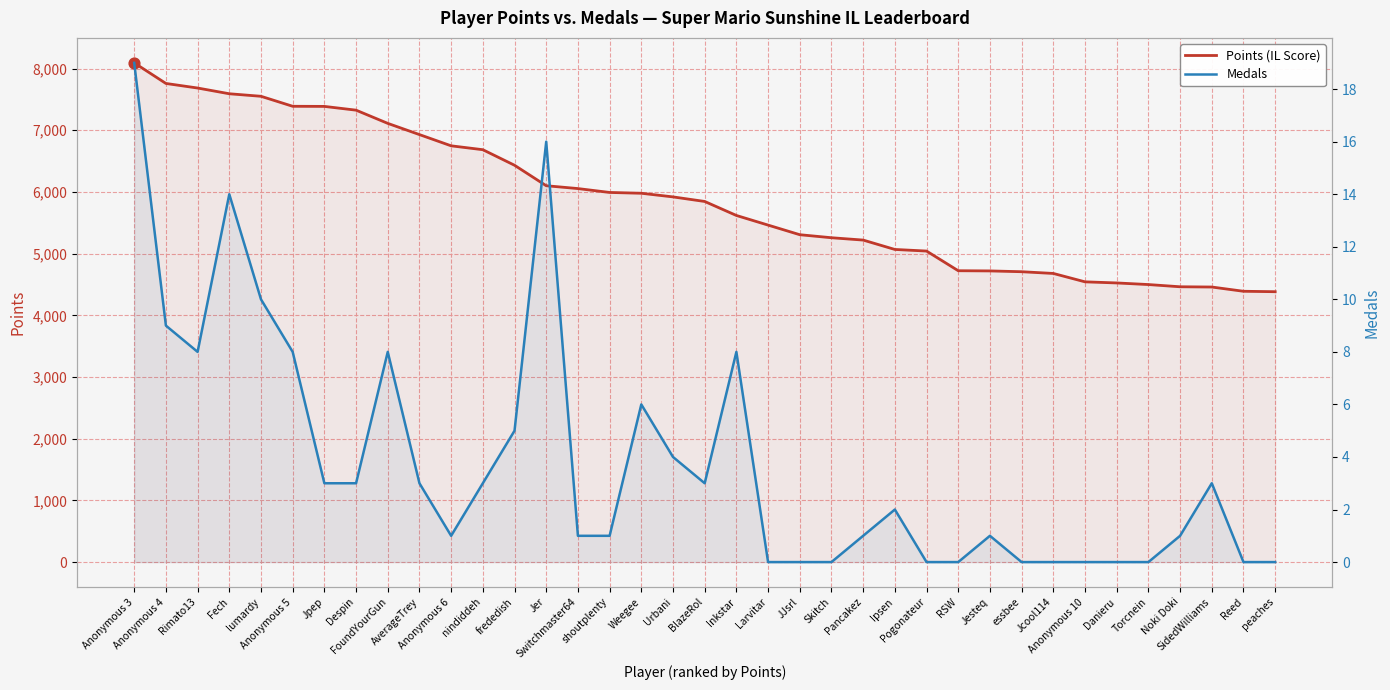

Which series contains the lowest Y value?

Medals